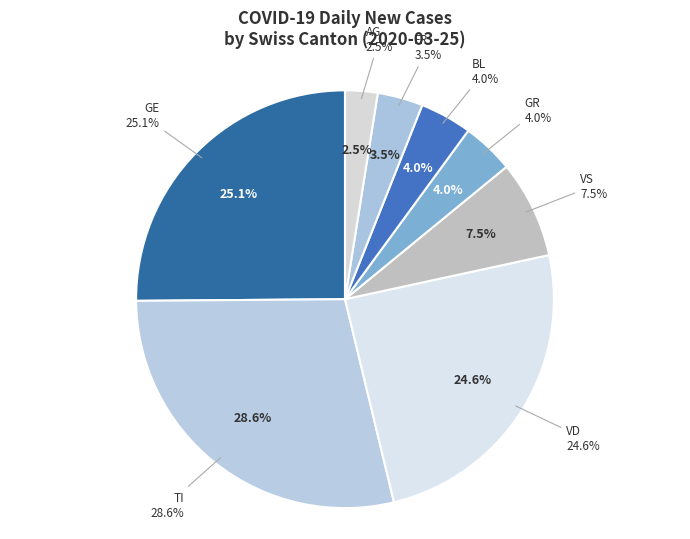

Does GR represent more than half of the total?

No